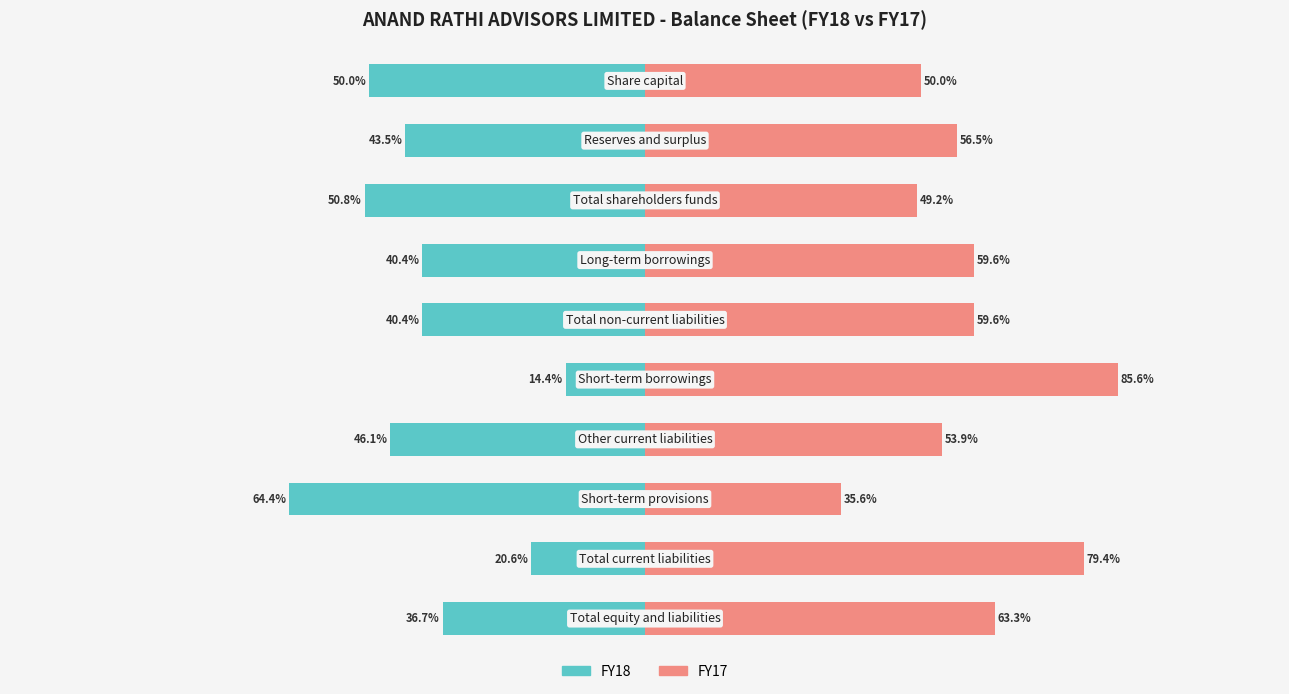

Read the FY18 value at 2.

-50.8